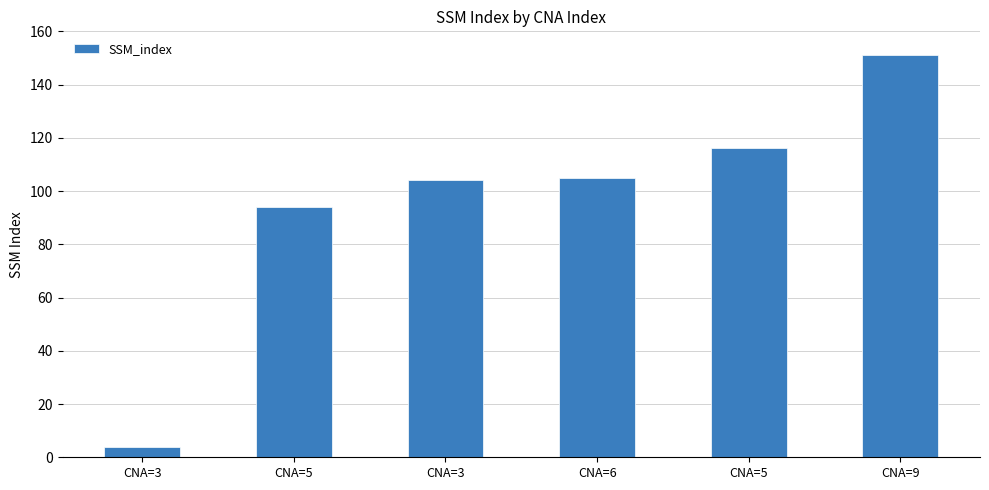

Count the number of data series in this chart.

1